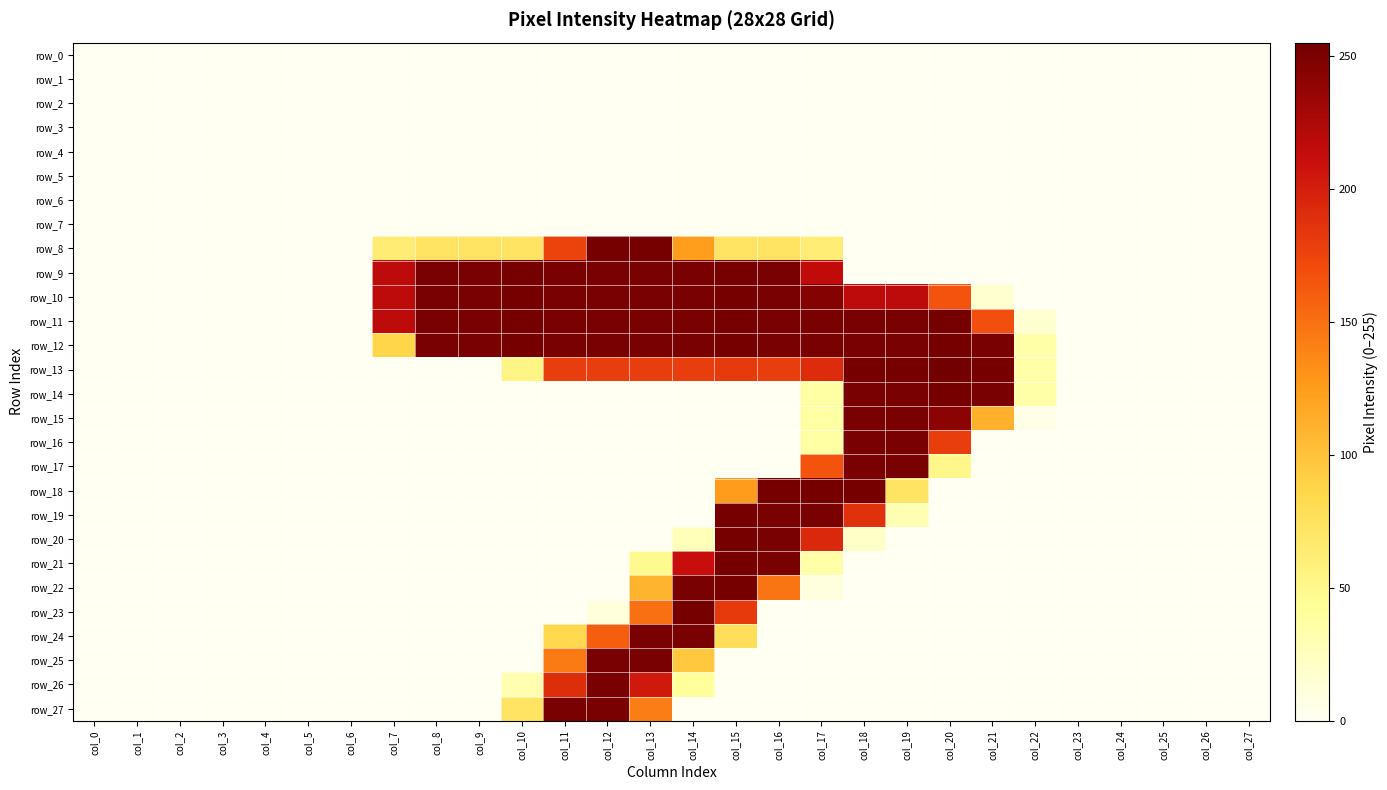

At how many categories does at least one series exceed 138?

15